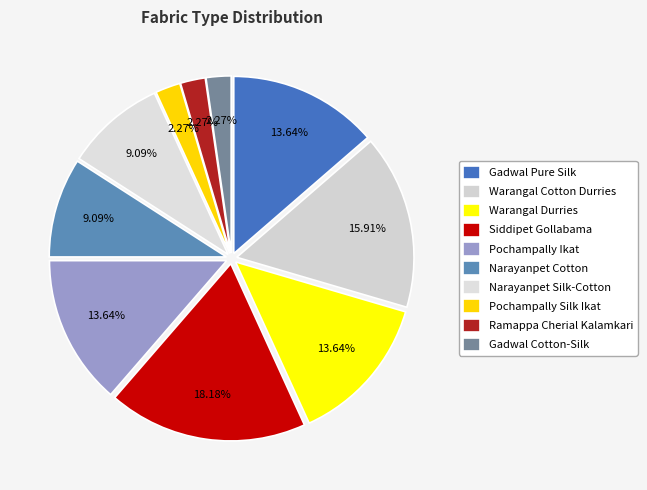

Is it true that Warangal Durries is 8% of the pie?

False